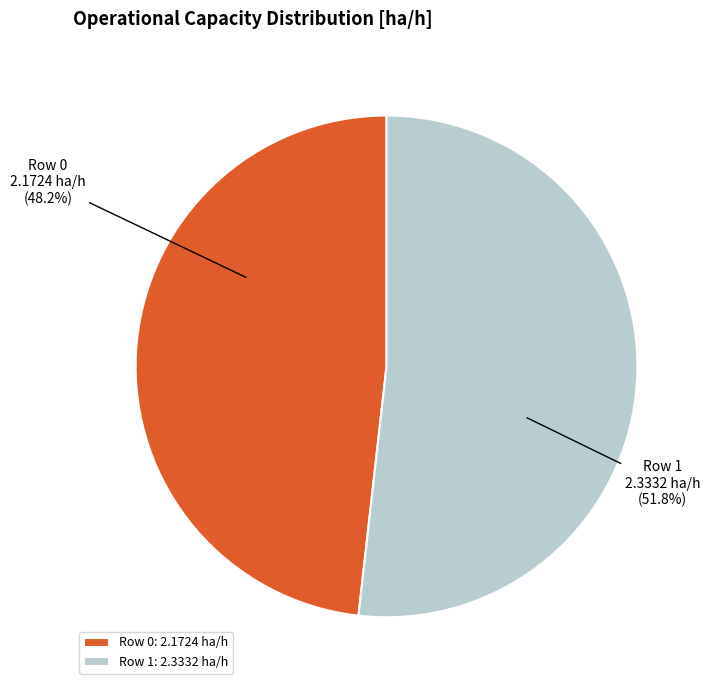

Approximately how many times larger is the value at Row 1 compared to Row 0?

1.1